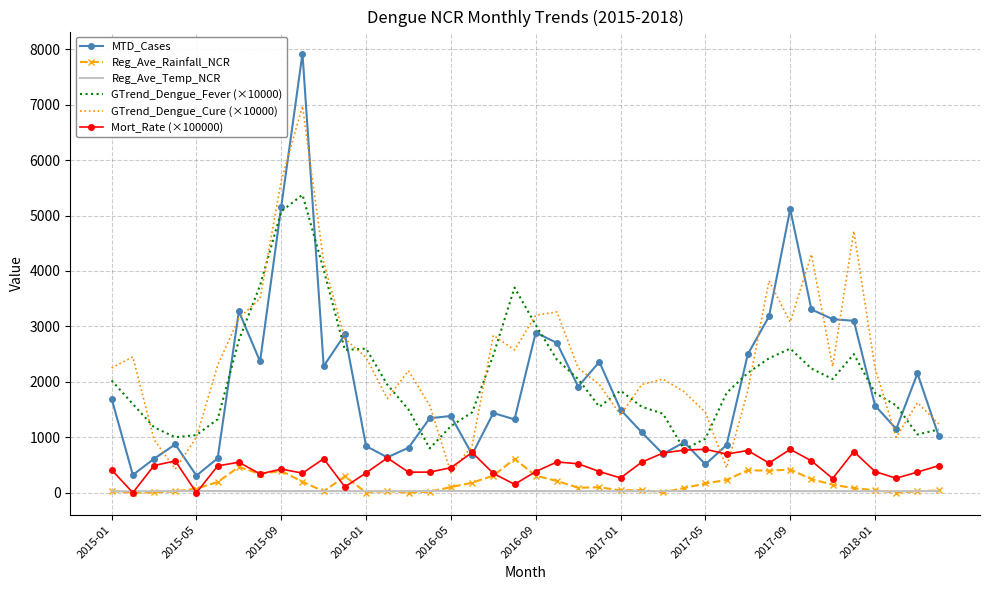

True or false: Reg_Ave_Rainfall_NCR and GTrend_Dengue_Fever (×10000) intersect in this chart.

False